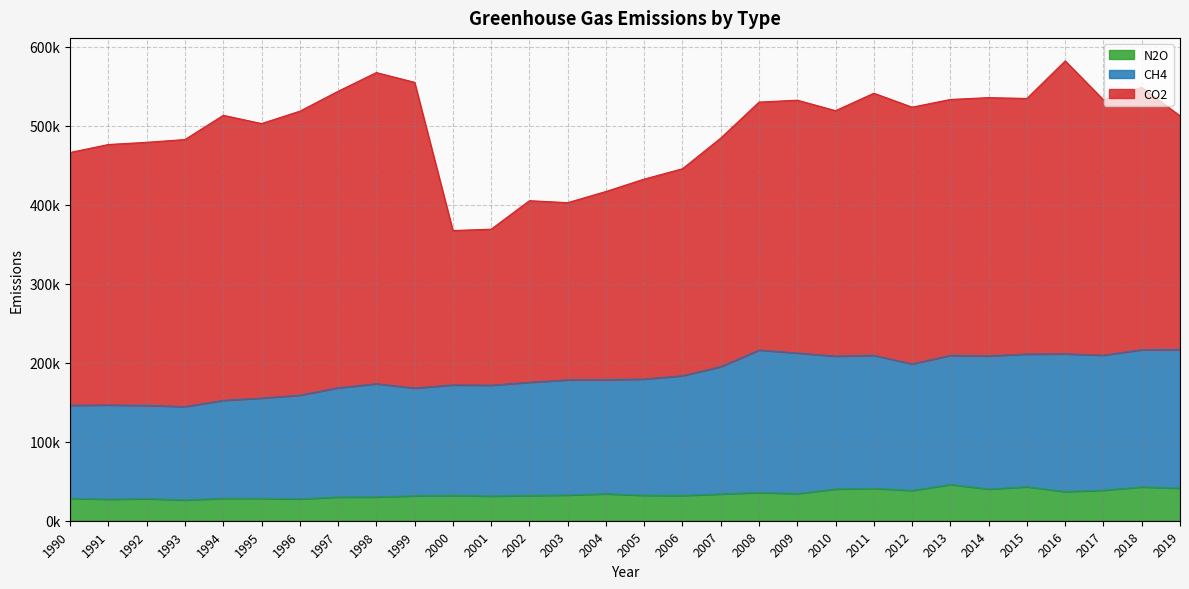

What are all the series names shown in the legend?

N2O, CH4, CO2